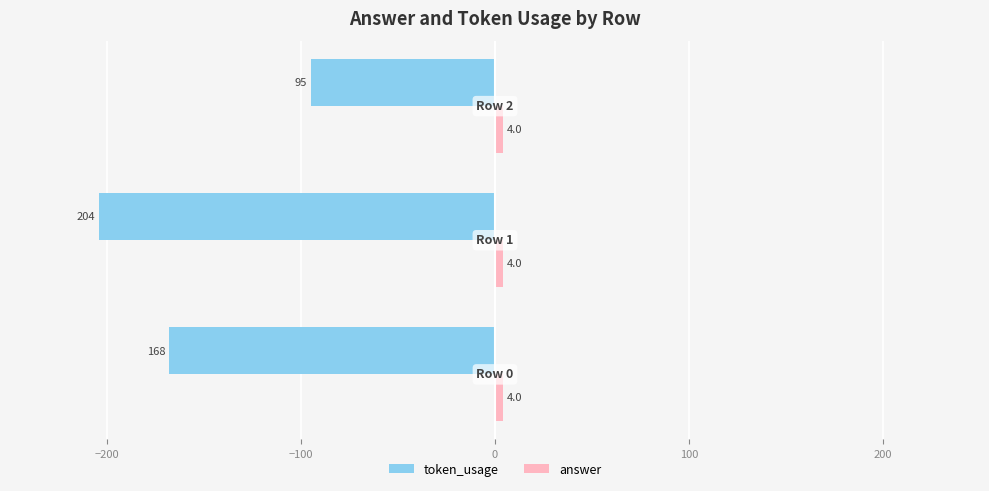

How many data points in token_usage are less than -168?

1